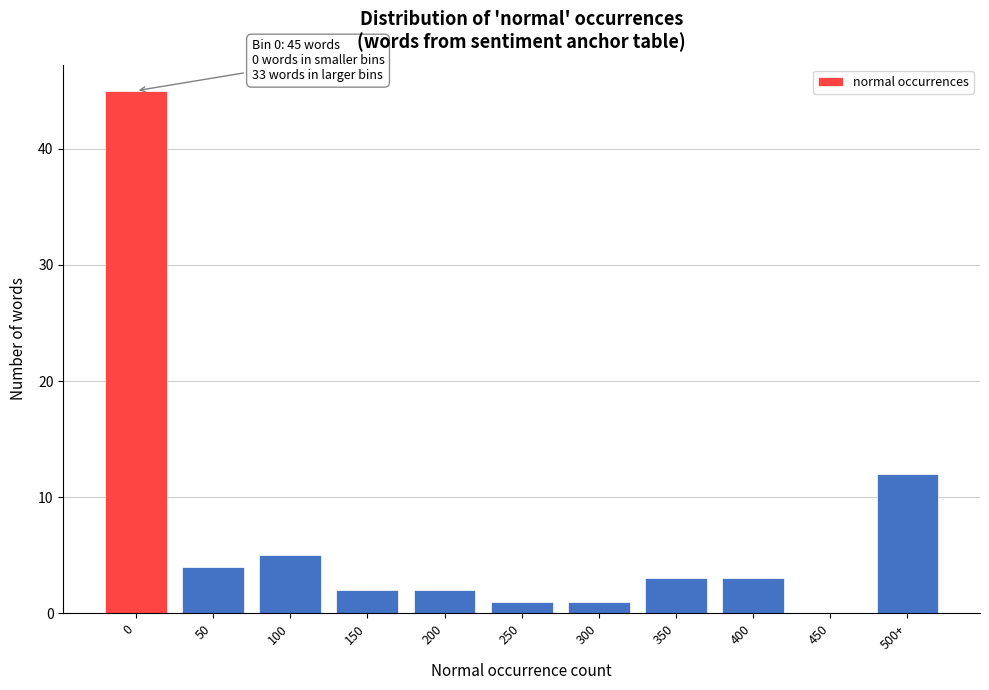

Reading left to right, transcribe all the data shown in this chart.

0=45	50=4	100=5	150=2	200=2	250=1	300=1	350=3	400=3	450=0	500+=12